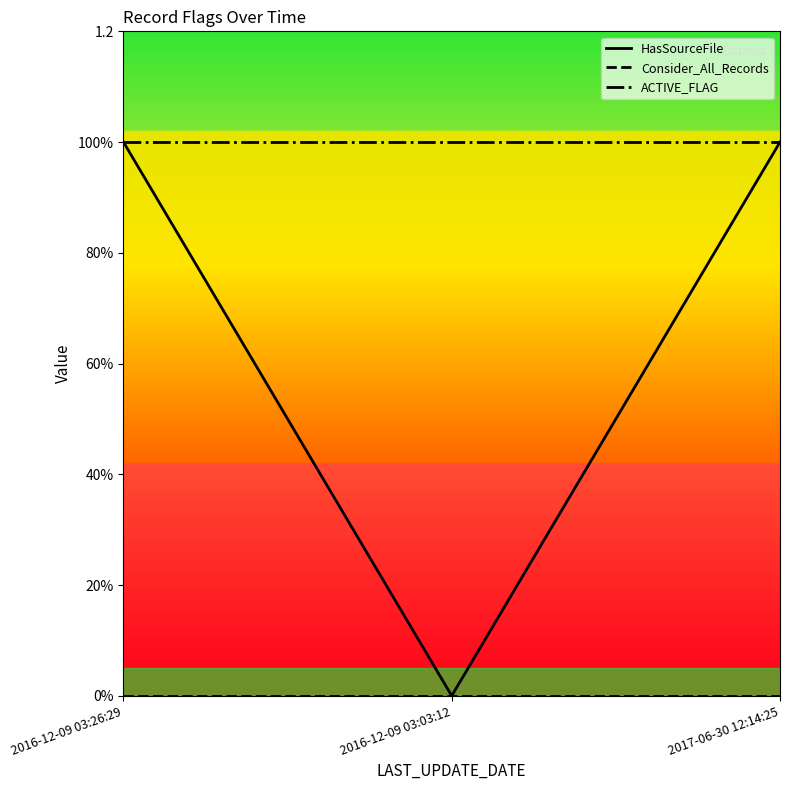

What is the total value across all series at 2016-12-09 03:03:12?

1